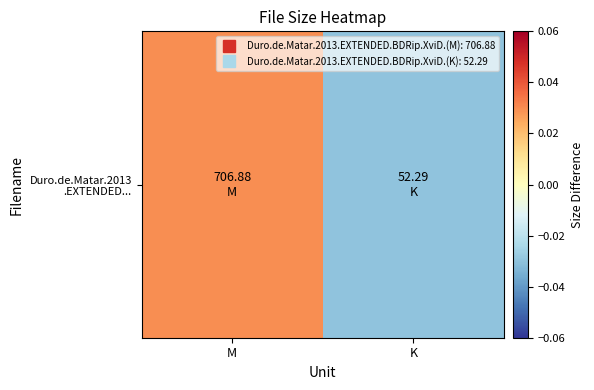

How many data points does each series have?

2